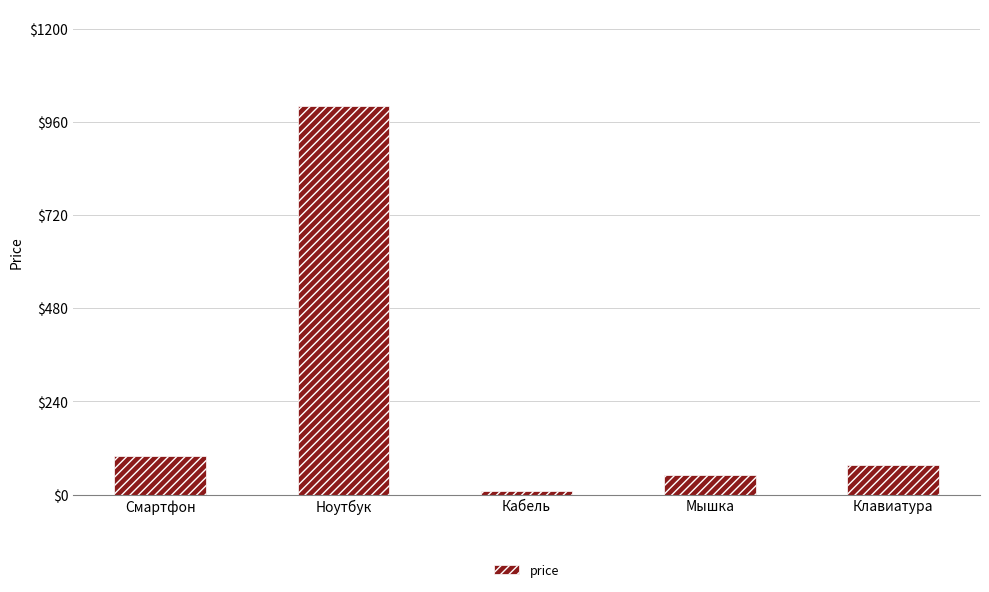

How many categories are shown in the chart?

5